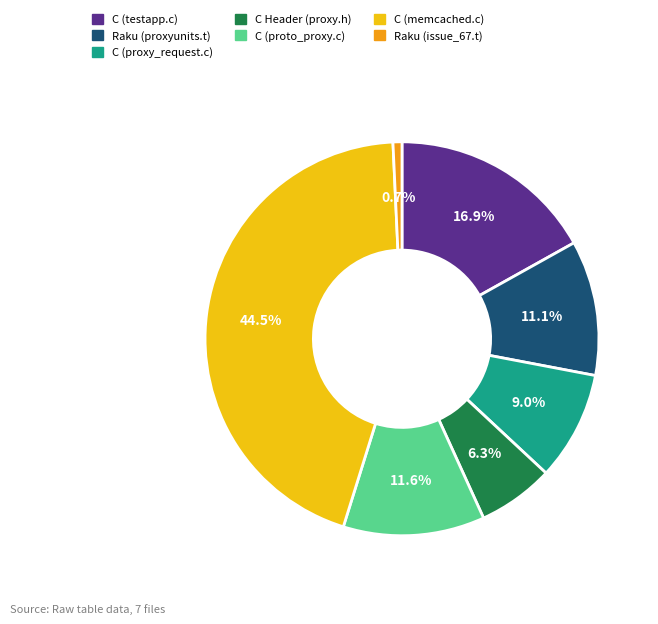

Which has a higher value, C (testapp.c) or C (proto_proxy.c)?

C (testapp.c)